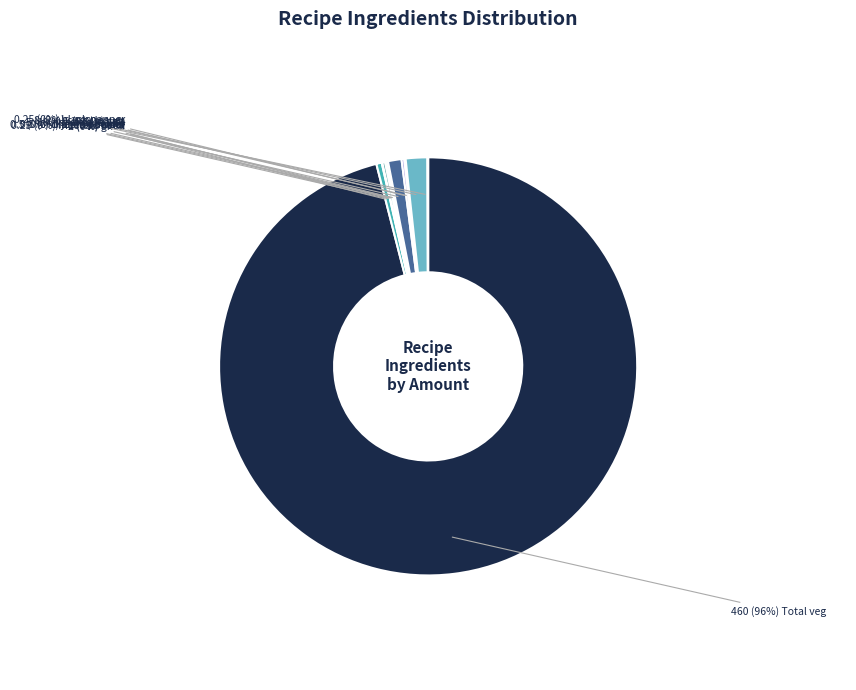

Which category has the biggest portion of the pie?

Total veg